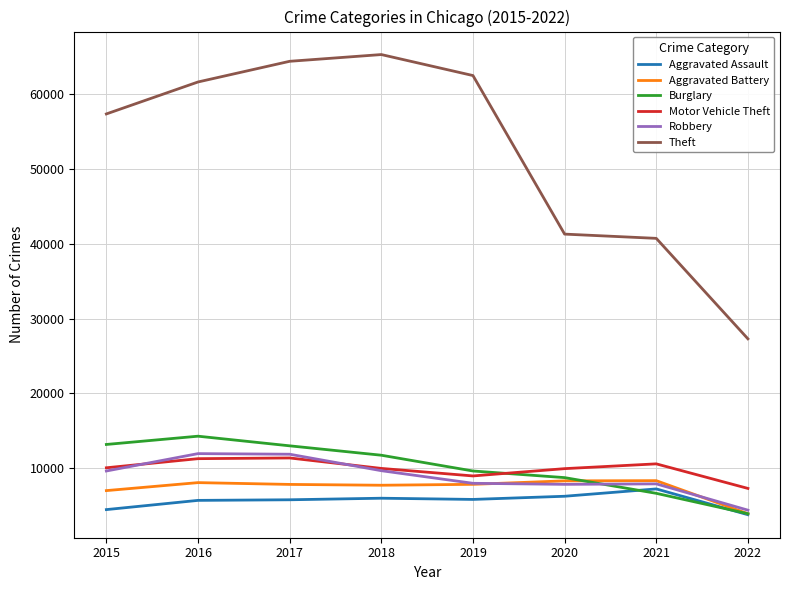

After their last crossing, which series has the higher values: Motor Vehicle Theft or Robbery?

Motor Vehicle Theft